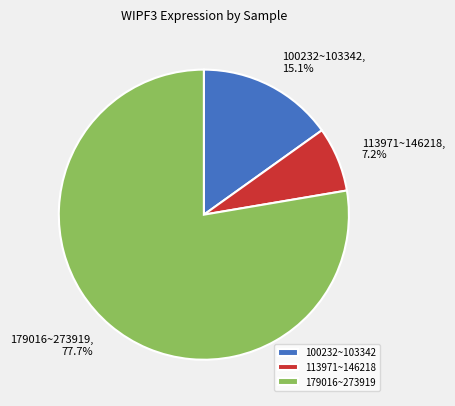

How many segments does this pie chart have?

3